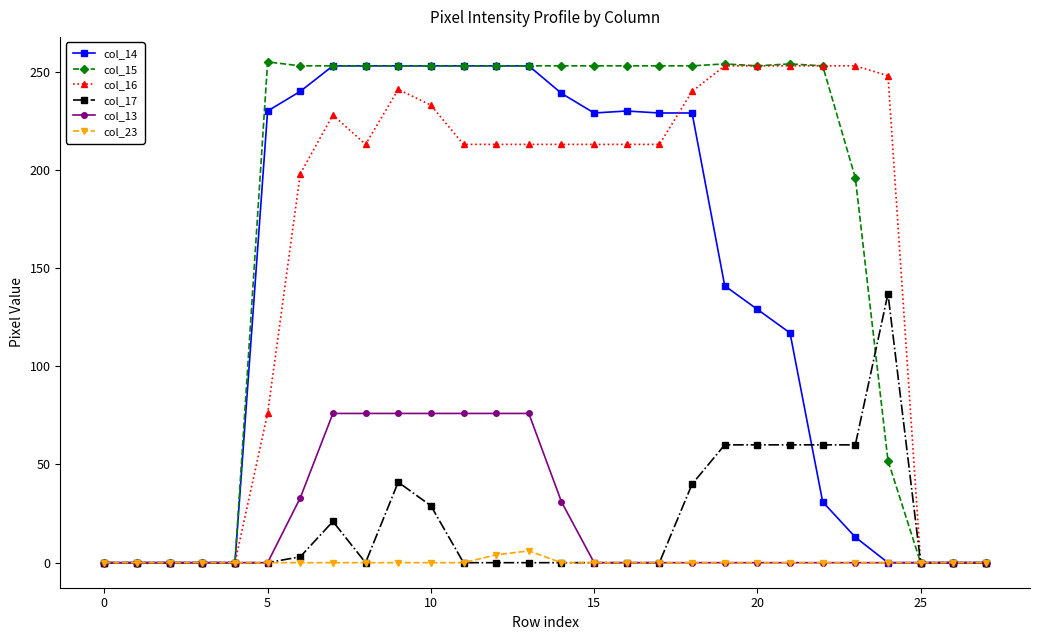

What is the value of the col_16 point at the 10th from the left?

241